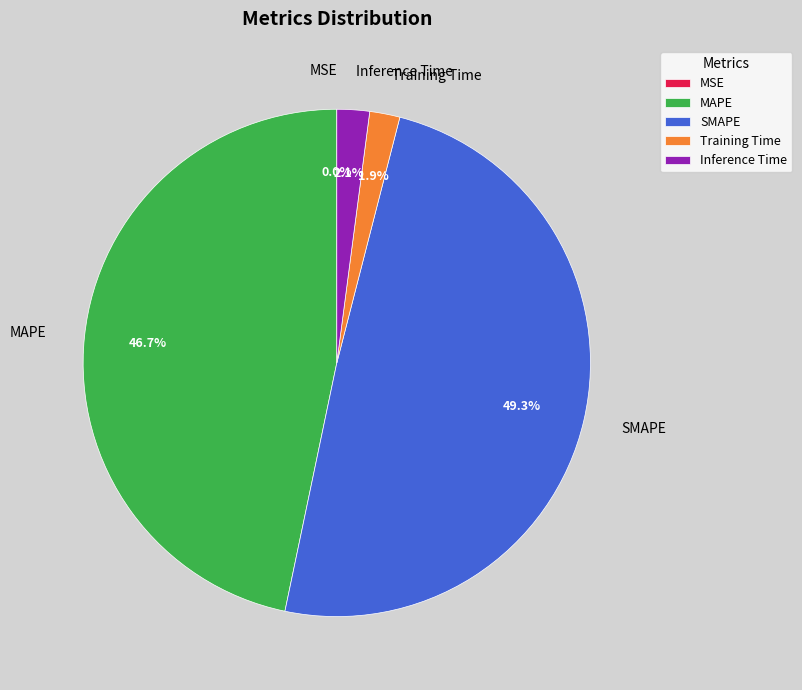

To the nearest percent, what is the difference between the largest and smallest slice percentages?

49%